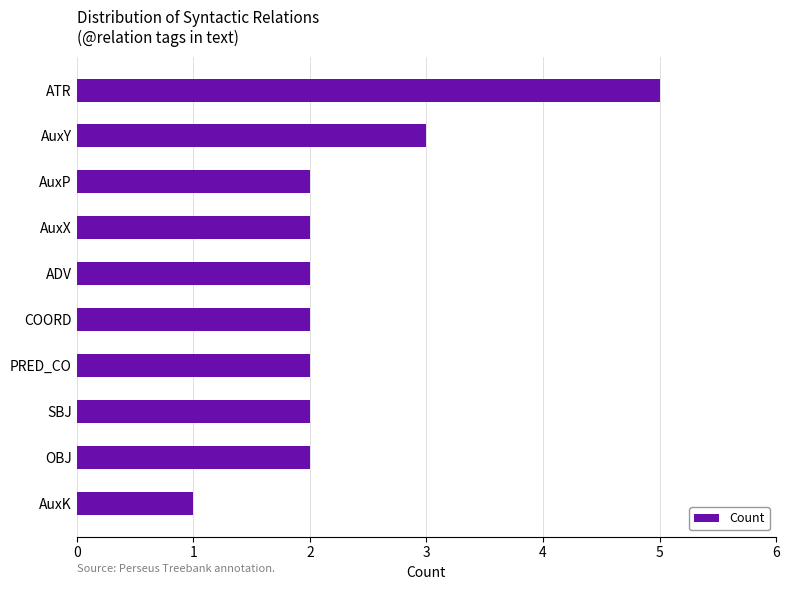

What is the maximum value shown in the chart?

5